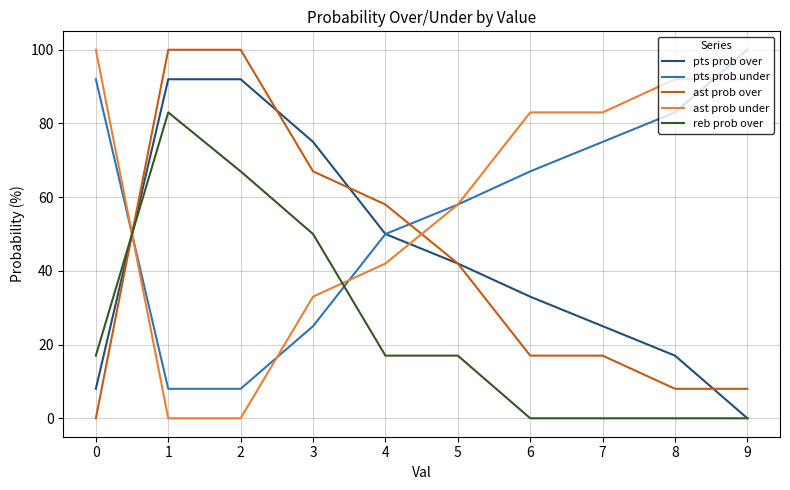

What is the average value of the ast prob under series?

58